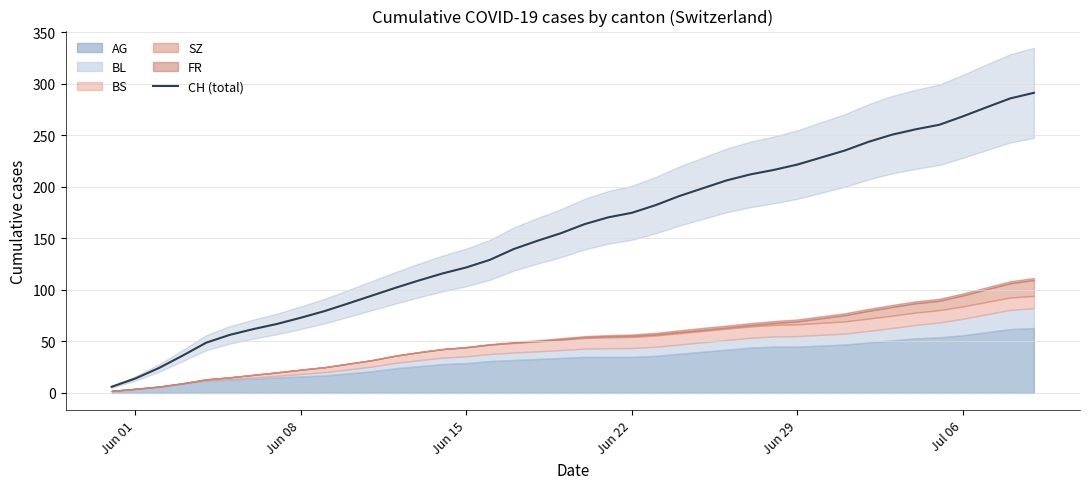

How many data points are less than 163?

20